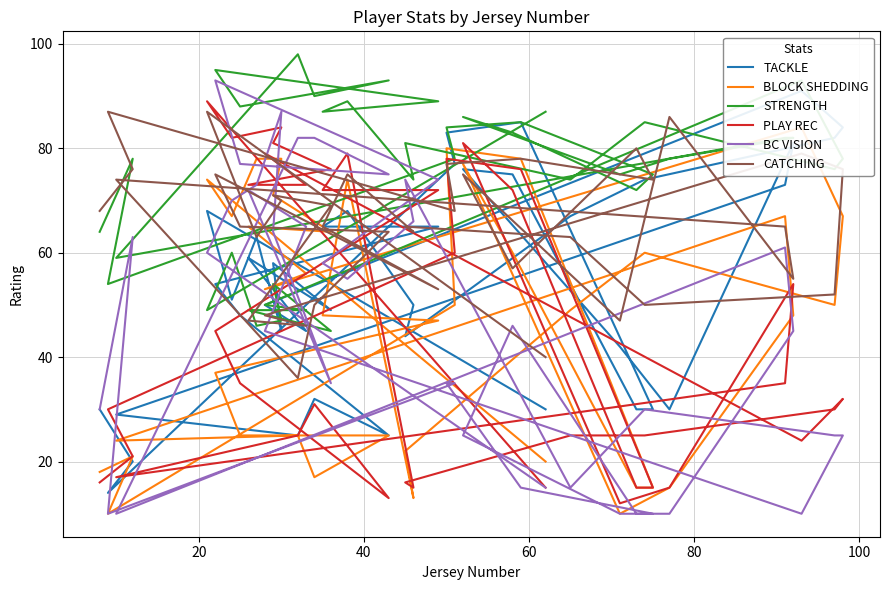

Where does the BC VISION series first go above 46?

20